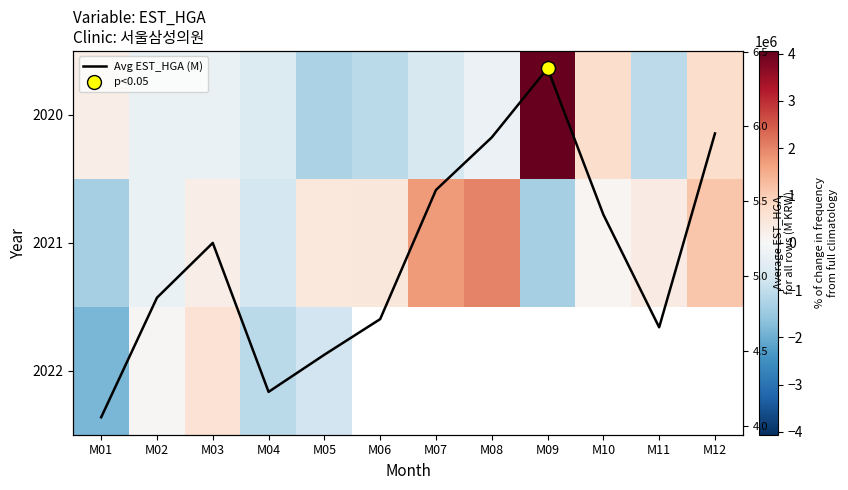

What is the difference between the highest and lowest values at M02?

337551.0